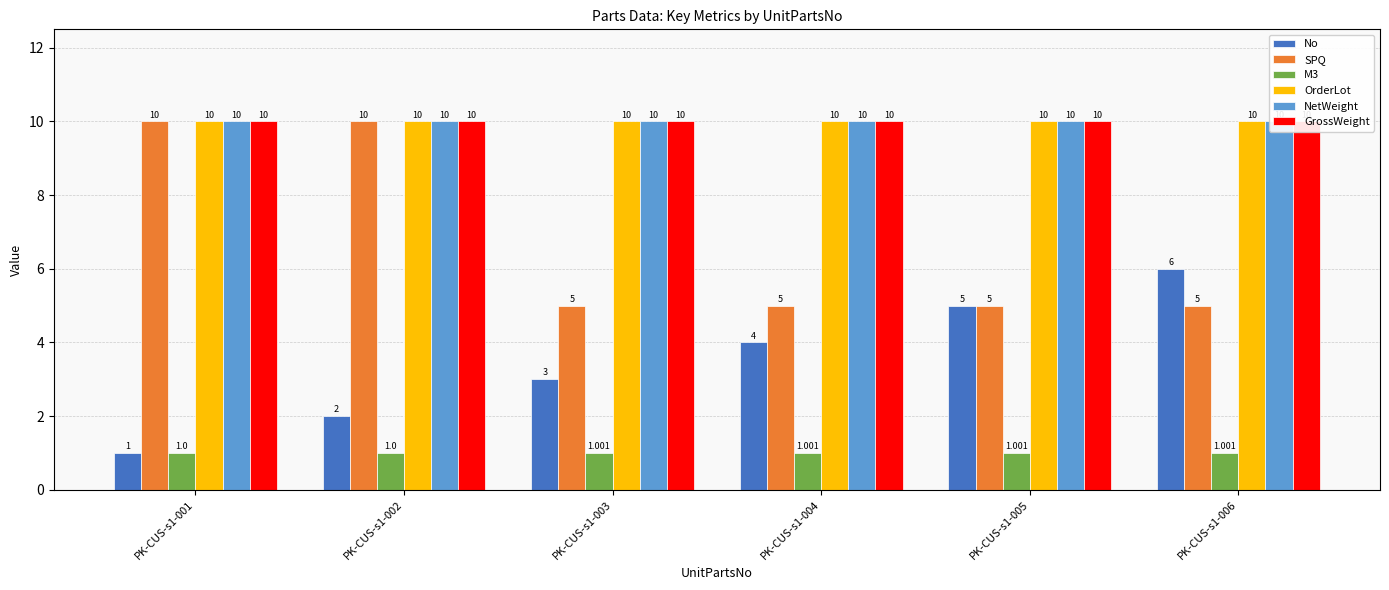

Count the number of data series in this chart.

6